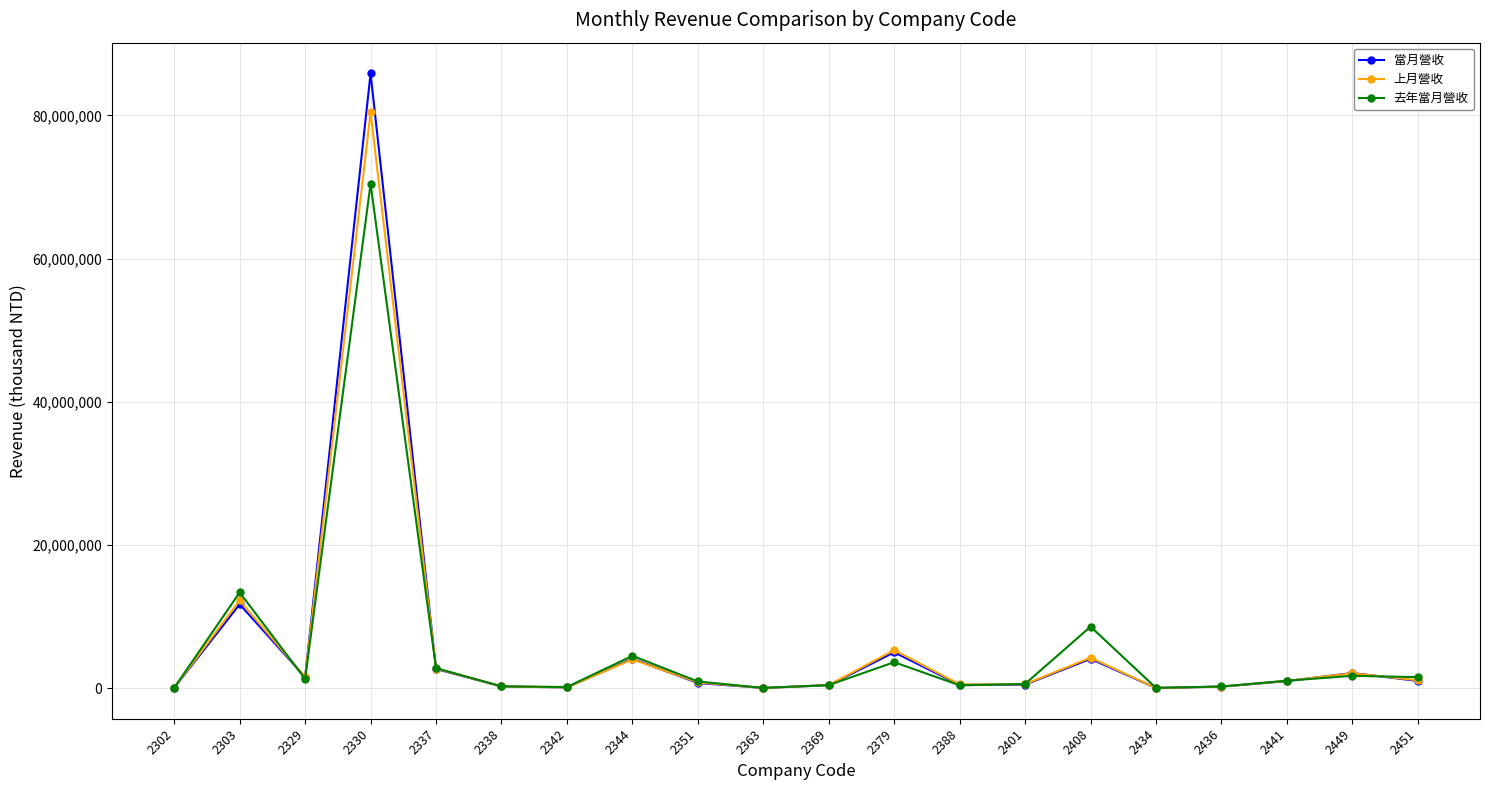

The 當月營收 series shows 6108799 at 2303. True or false?

False